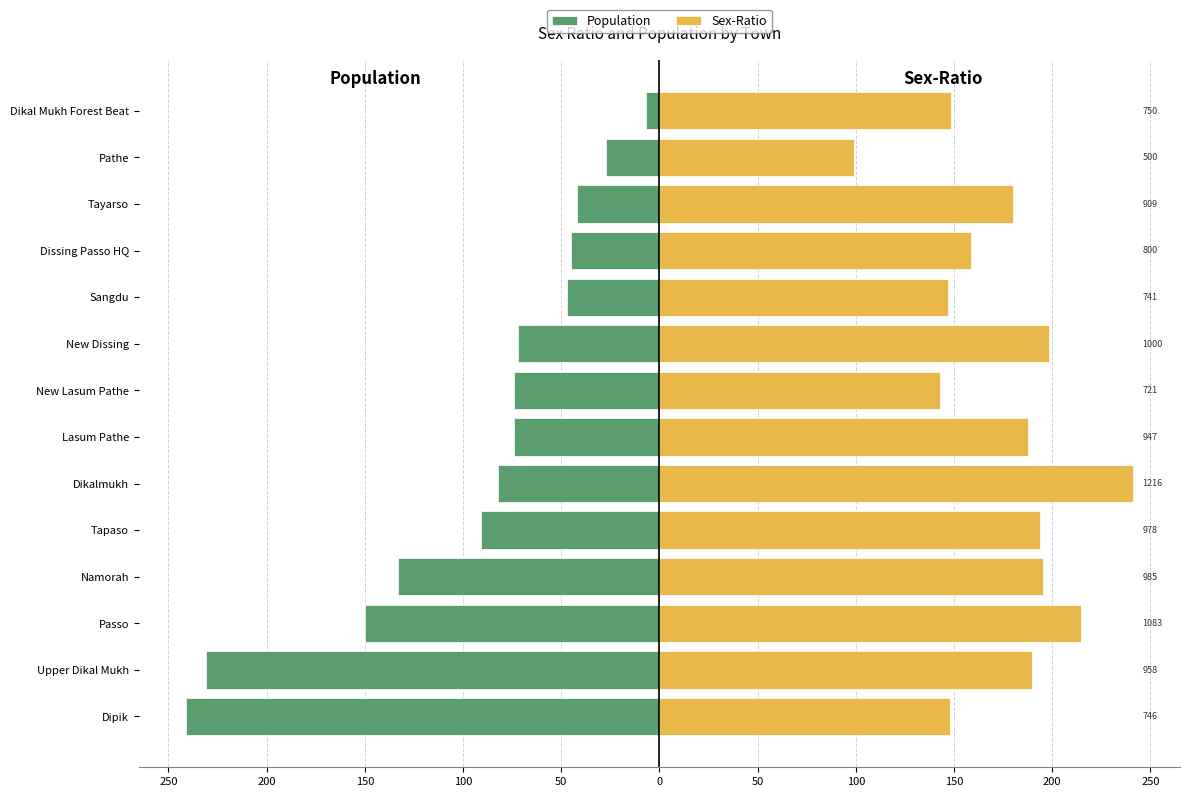

How many values in the Sex-Ratio series are below 187?

7